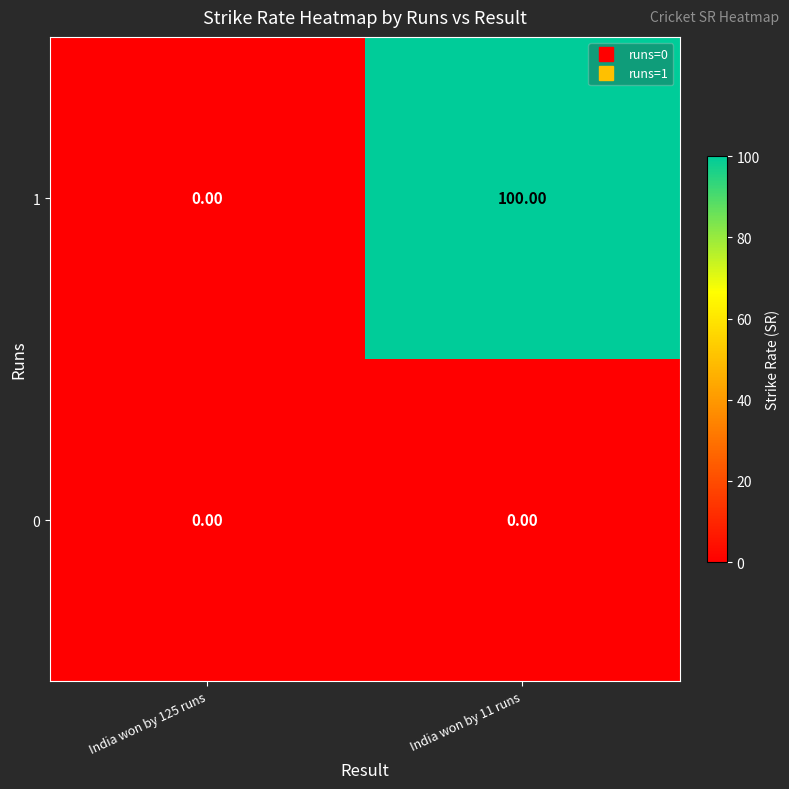

What is the sum of all 1 values?

100